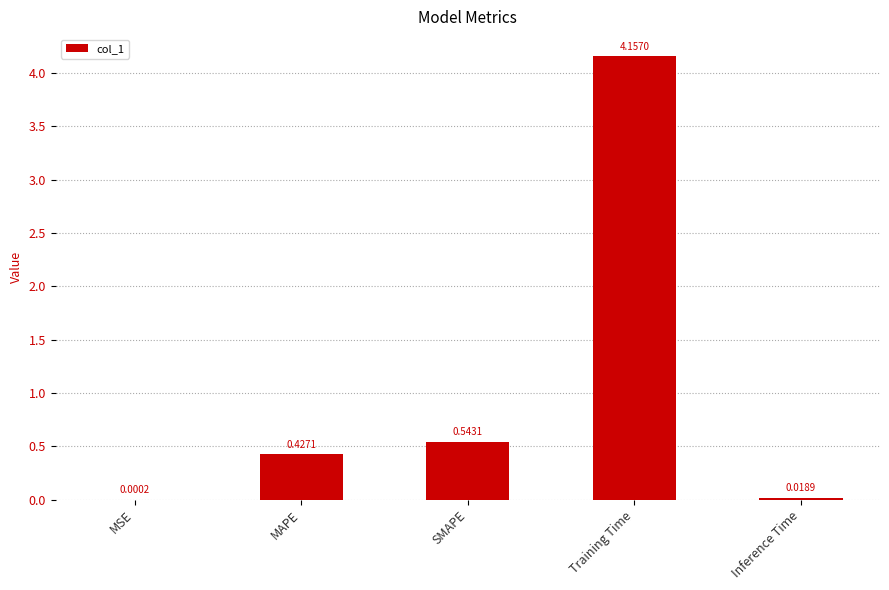

How many categories are shown in the chart?

5